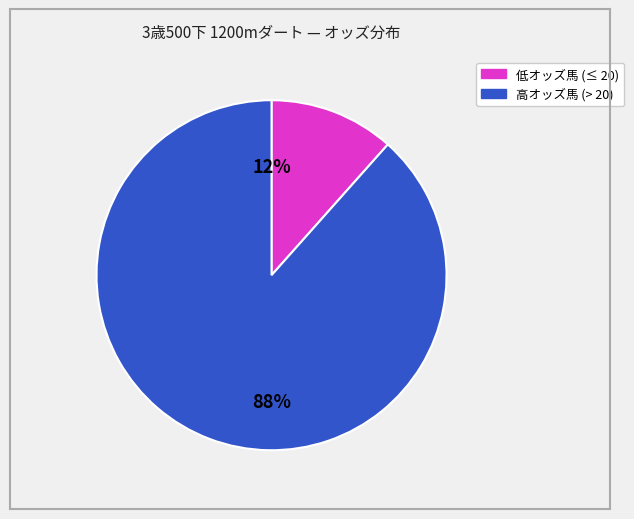

Does any single category account for the majority?

Yes